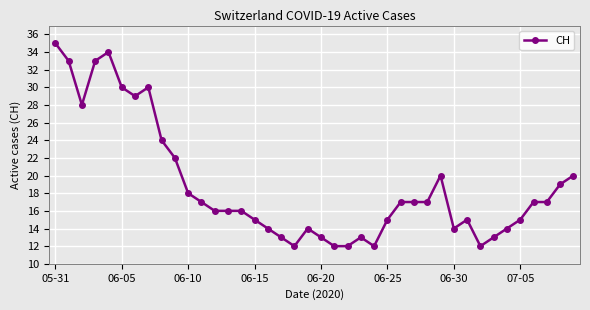

What is the average value?

19